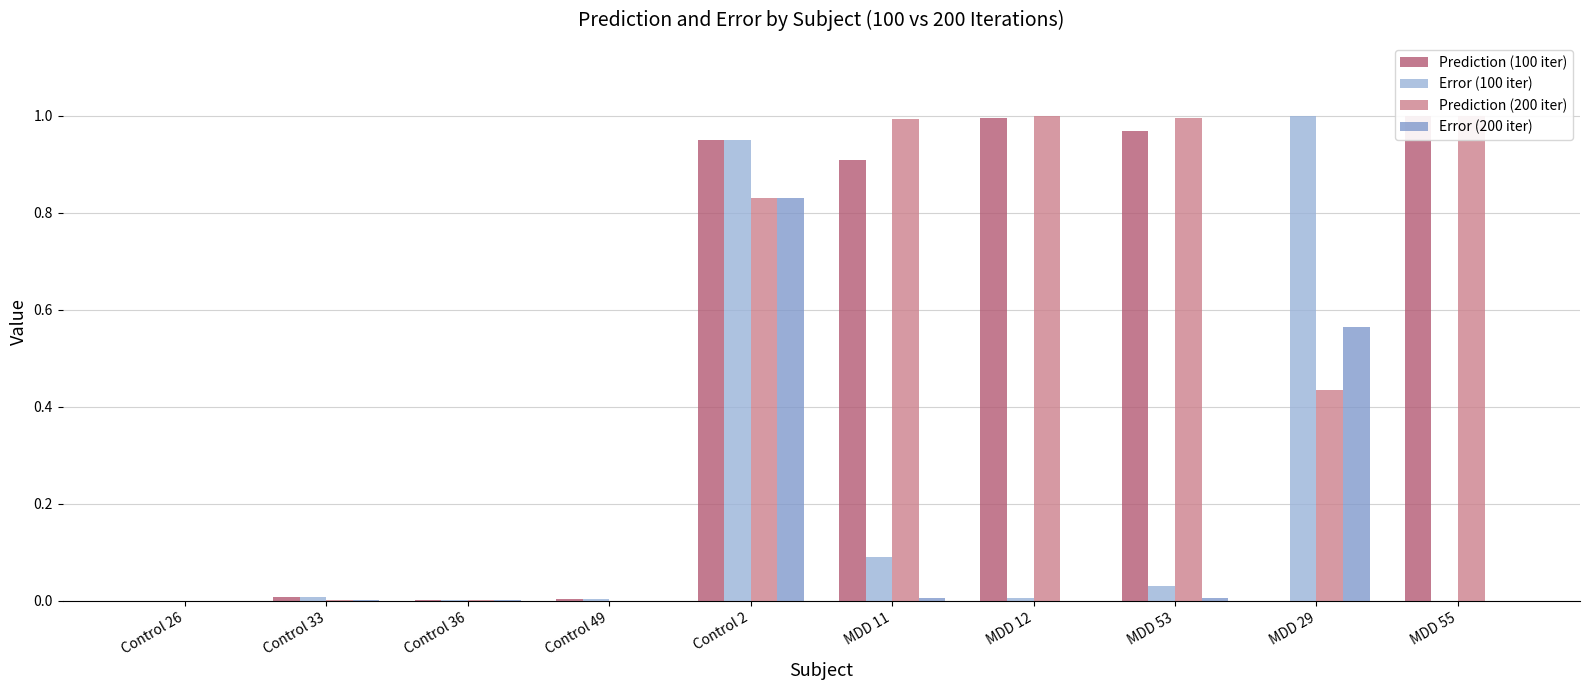

Which series changed the most between Control 49 and MDD 29?

Error (100 iter)